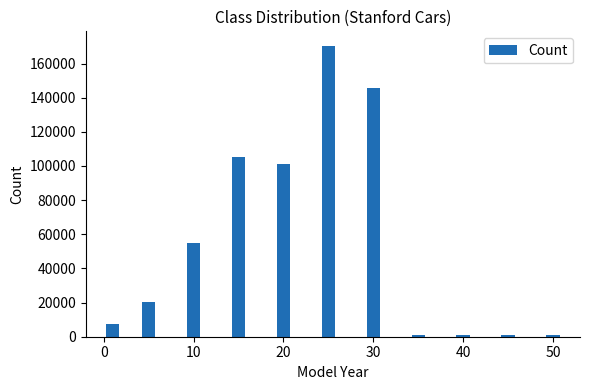

What is the greatest value displayed?

170360